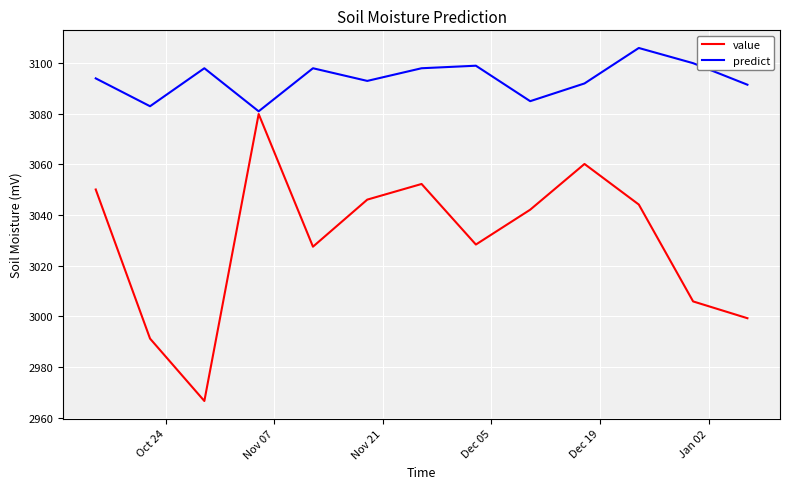

Rank the series by their maximum value, from lowest to highest.

value, predict